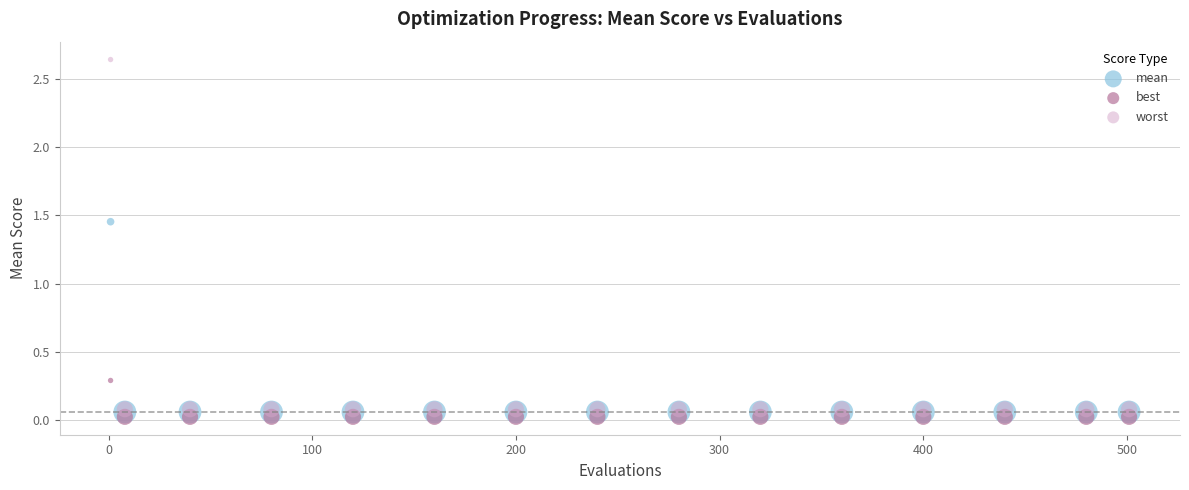

Which series contains the highest Y value?

worst